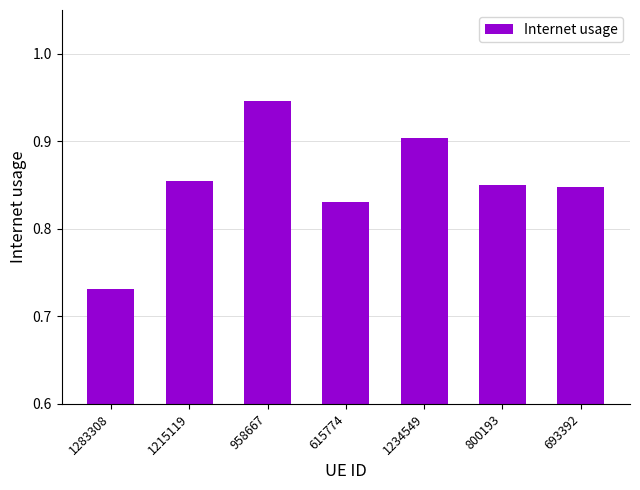

What position from the left is 1215119?

2